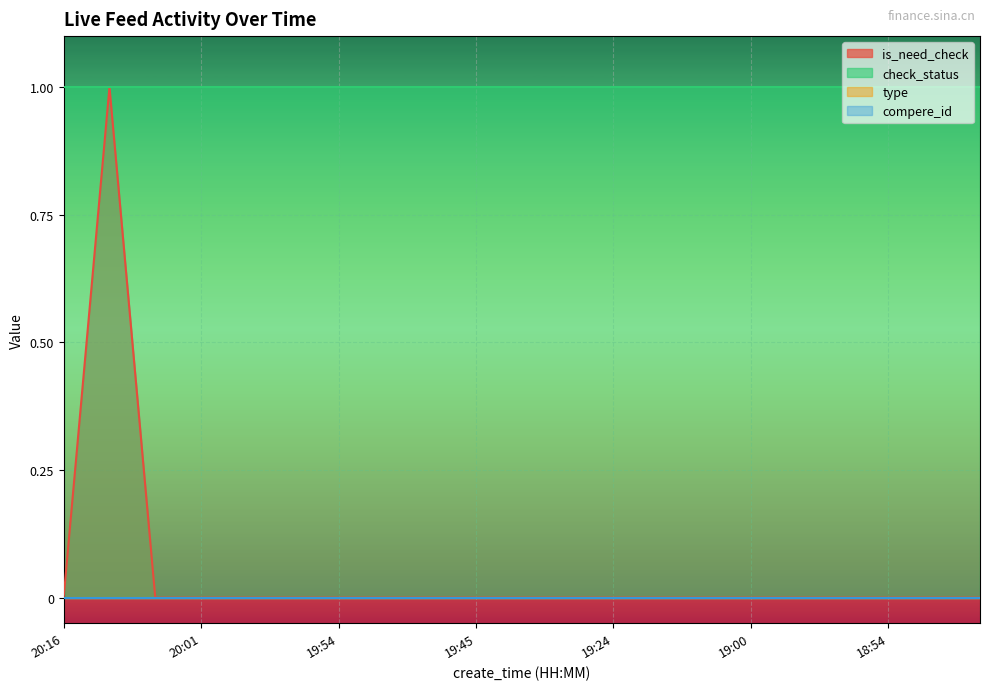

What is the label of the 12th point from the left?

19:40